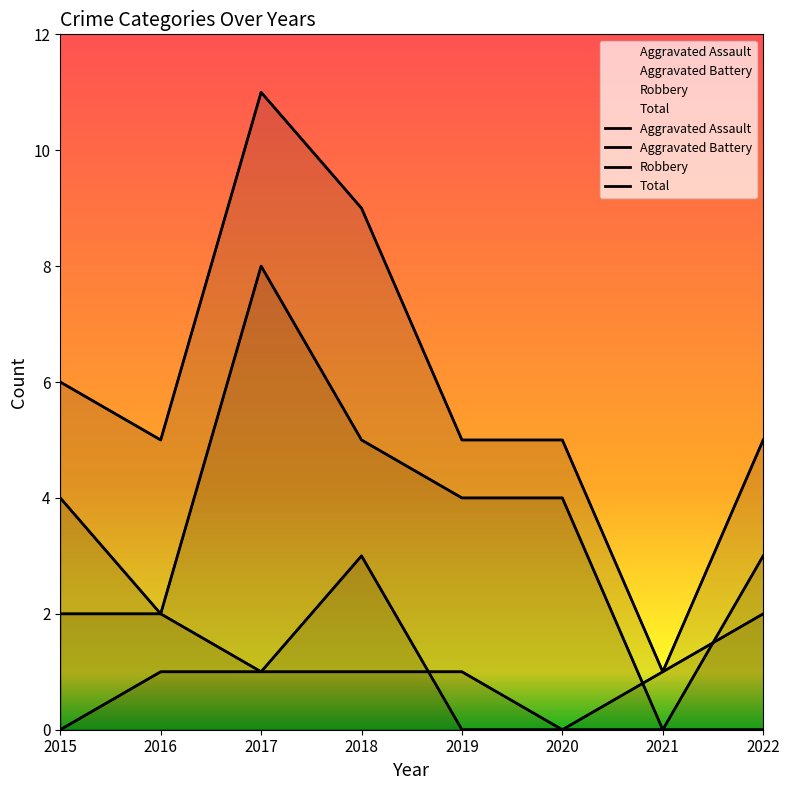

True or false: Robbery has a value of 5 at 2018.

True